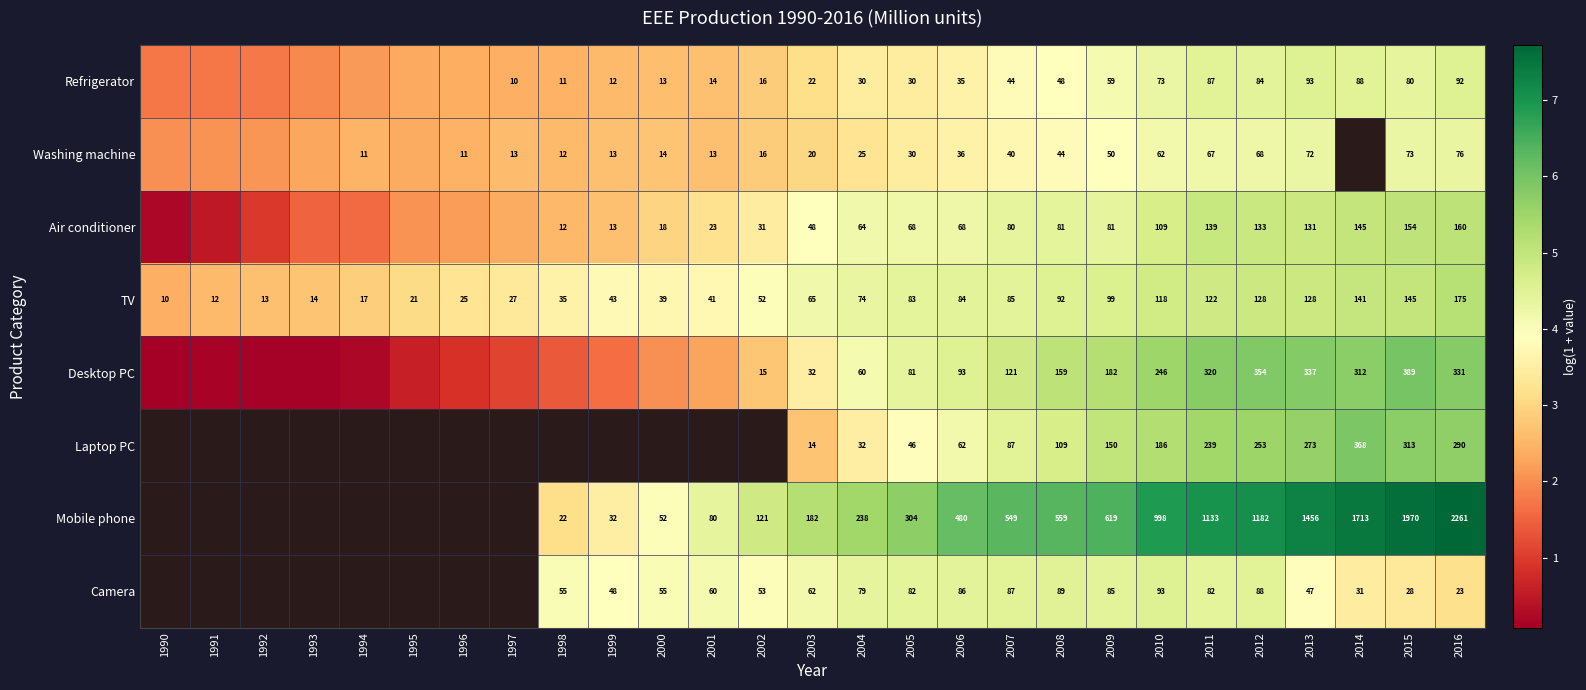

Count the number of categories in the chart.

27